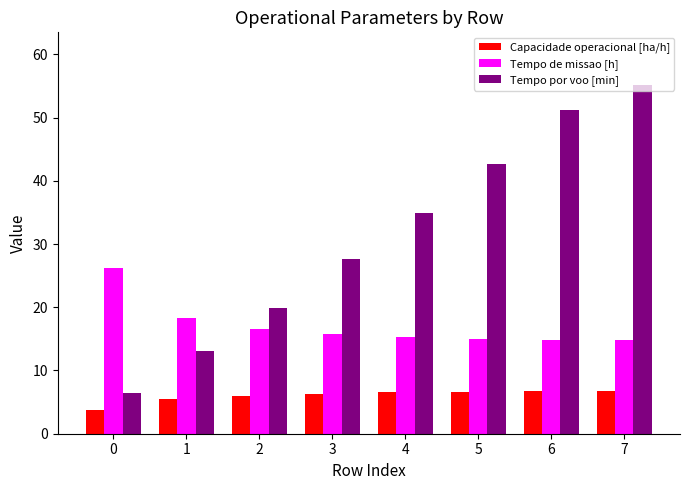

Where is Tempo por voo [min] nearest to the value 30?

3